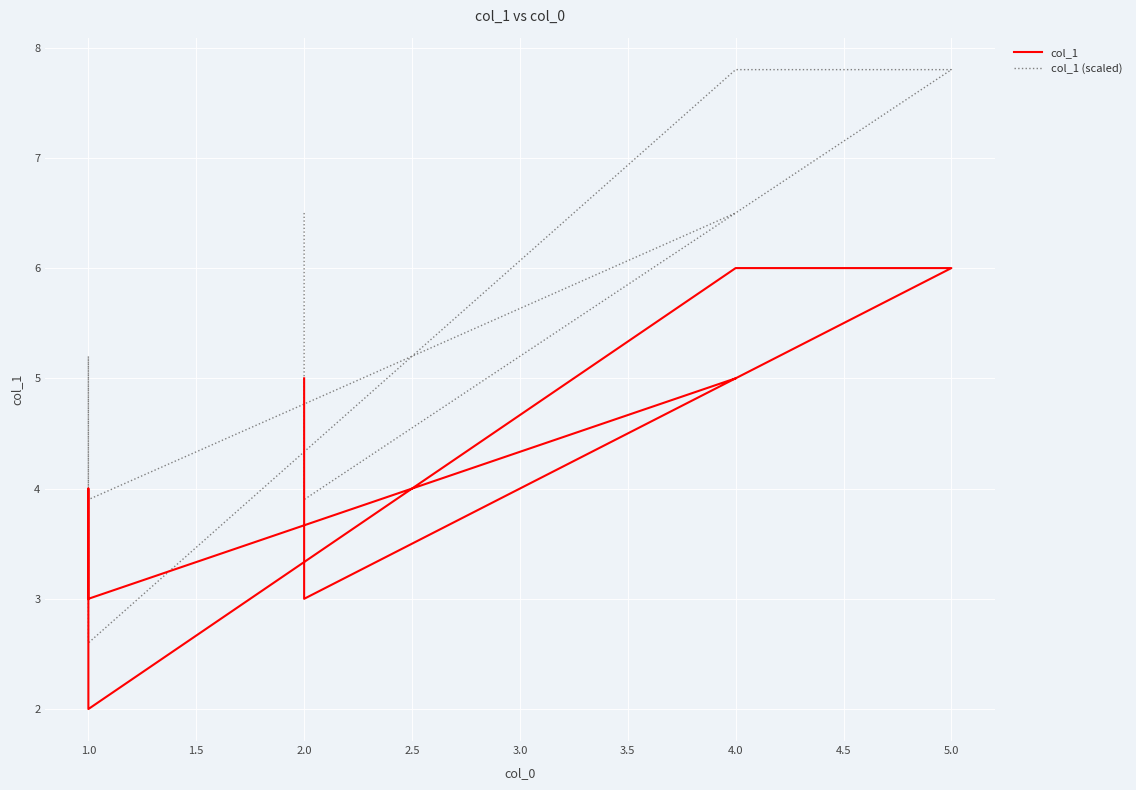

In col_1, how many points are higher than both neighbors (excluding endpoints)?

1